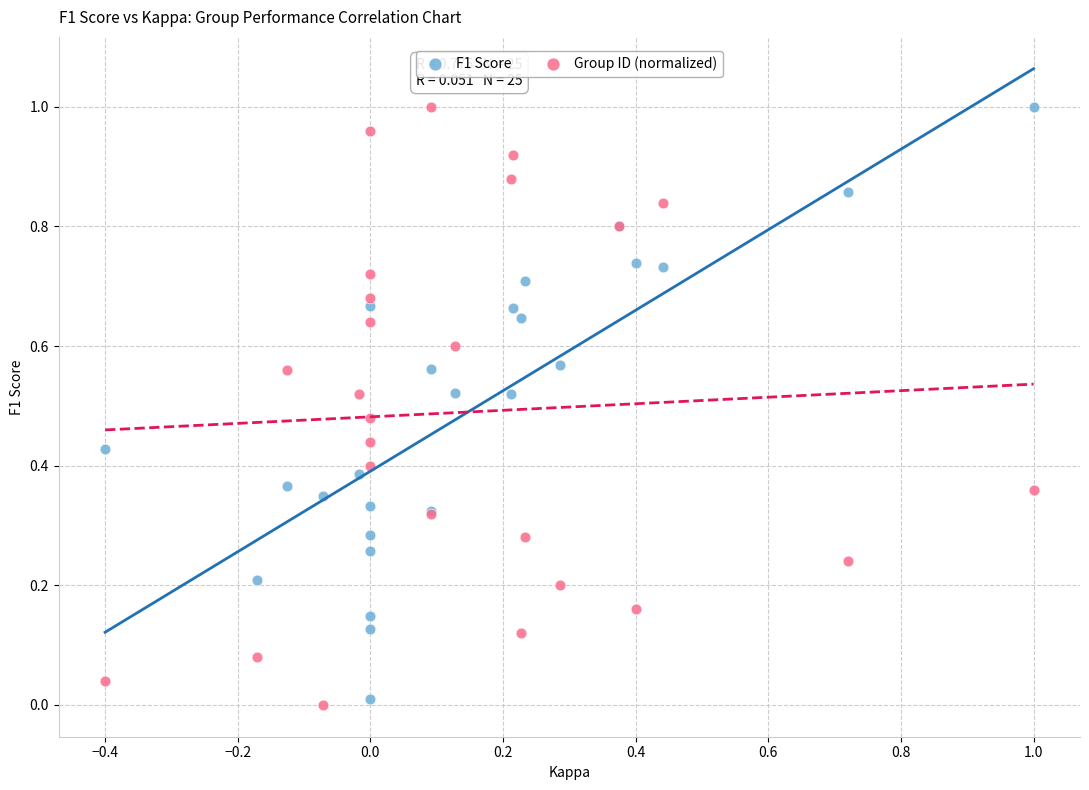

What are all the series names shown in the legend?

F1 Score, Group ID (normalized)